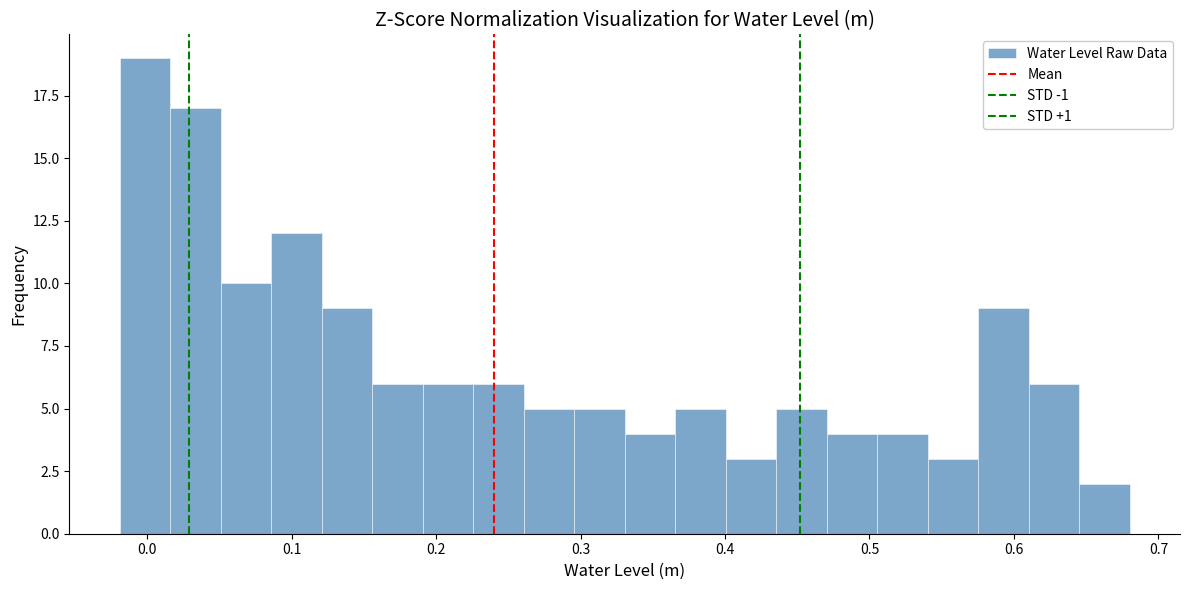

Around what value on the x-axis is the tallest bar? Give the approximate position of its centre, as read against the axis.

0.00